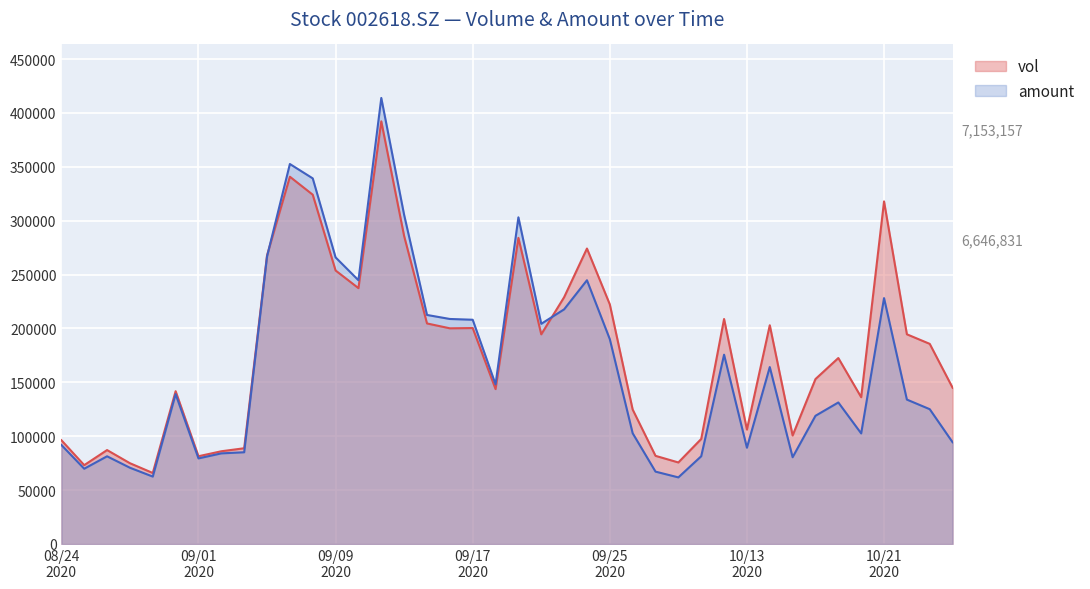

Which series has the largest total across all categories?

vol